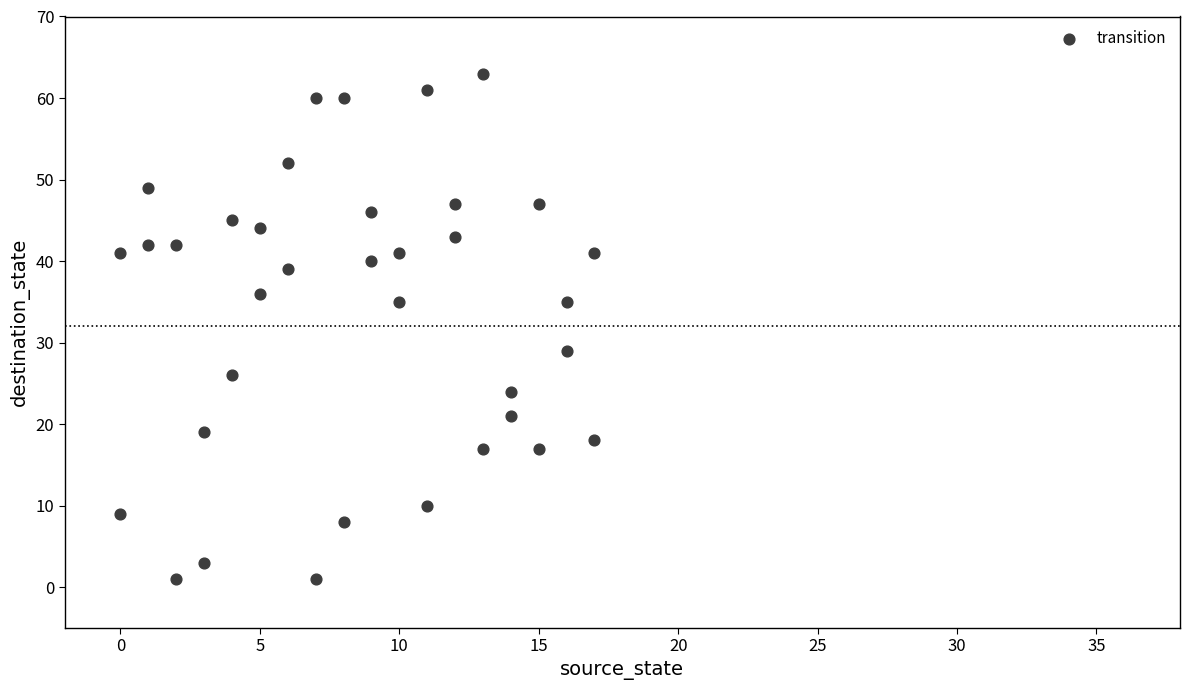

What is the range of X values (max minus min)?

17